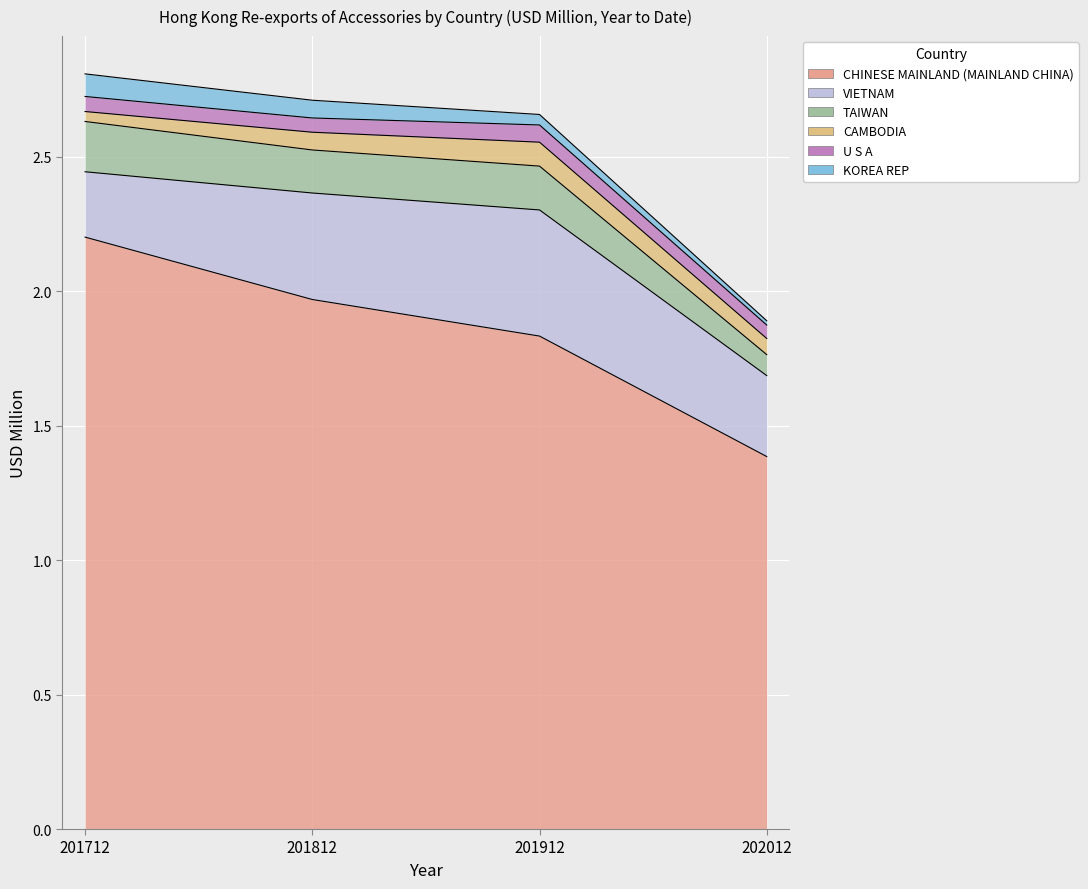

True or false: TAIWAN and CAMBODIA intersect in this chart.

False